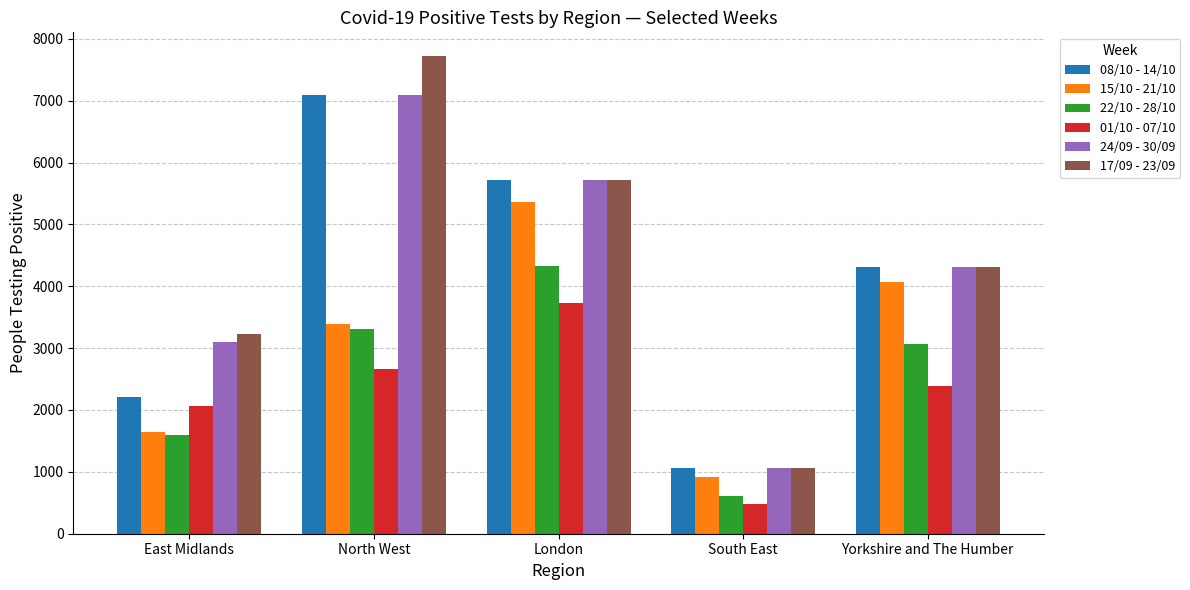

What is the difference between the maximum and minimum values in the 24/09 - 30/09 series?

6040